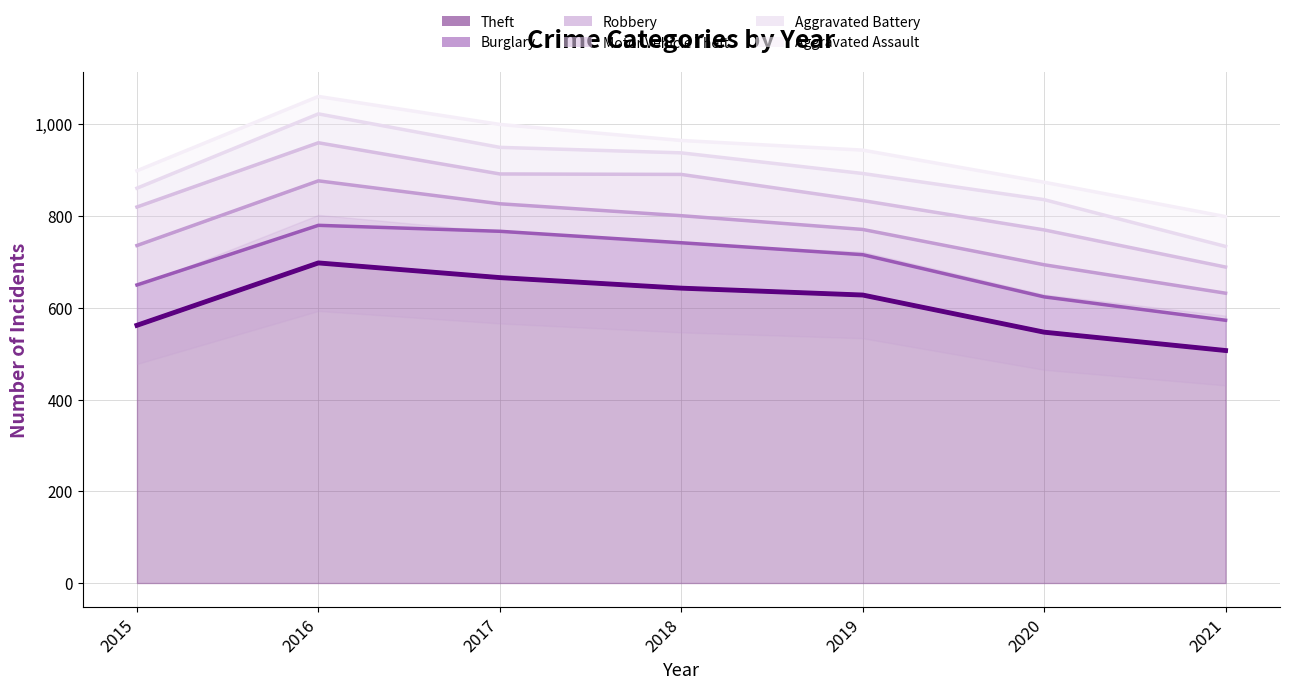

True or false: Motor Vehicle Theft and Burglary cross at least once.

True